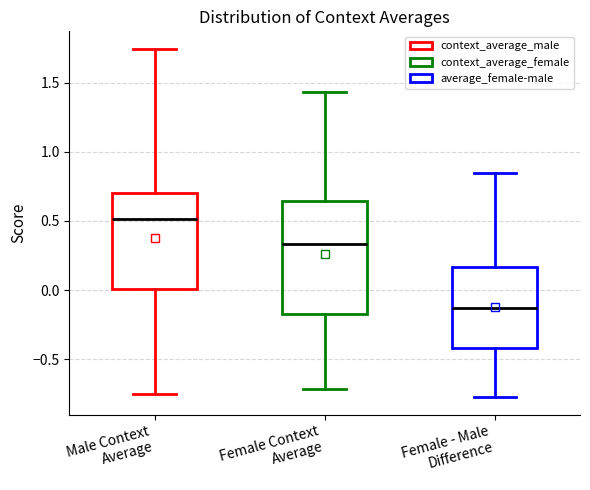

Where does the median line of the box for Male Context Average sit on the y-axis? The values are not printed on the chart, so give them approximately, as read against the axis.

0.50